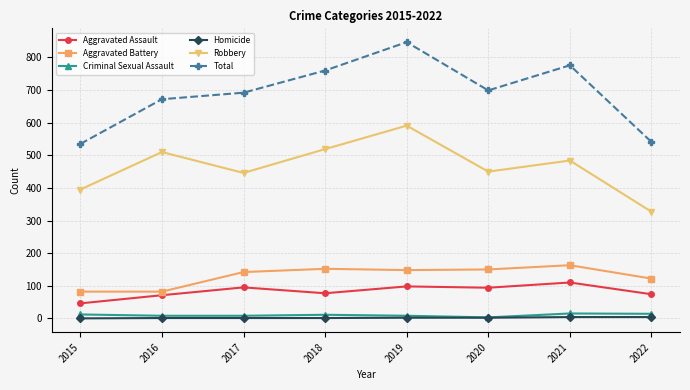

What is the value of the Homicide point at the 8th from the left?

4